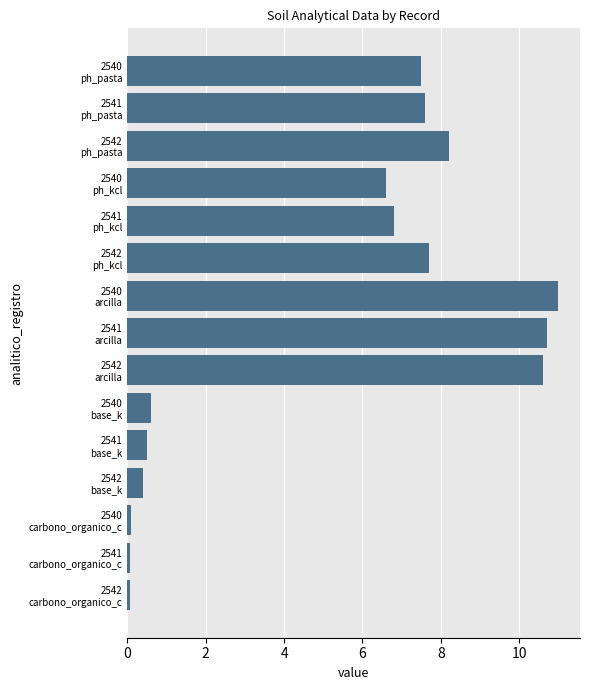

What is the sum of all values?

78.4